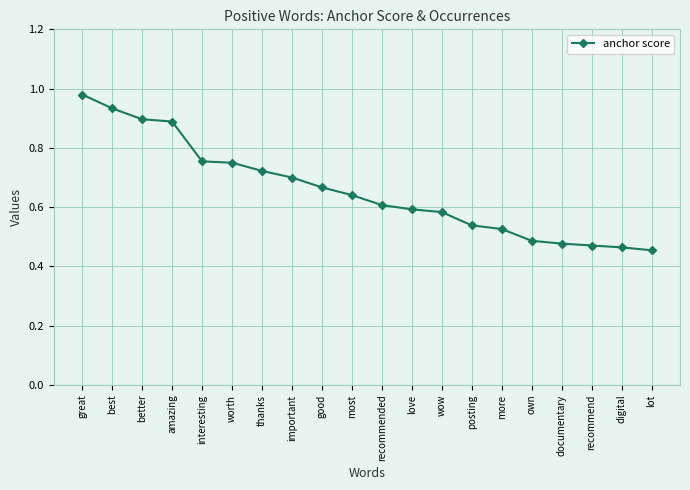

What is the sum of all values?

13.1